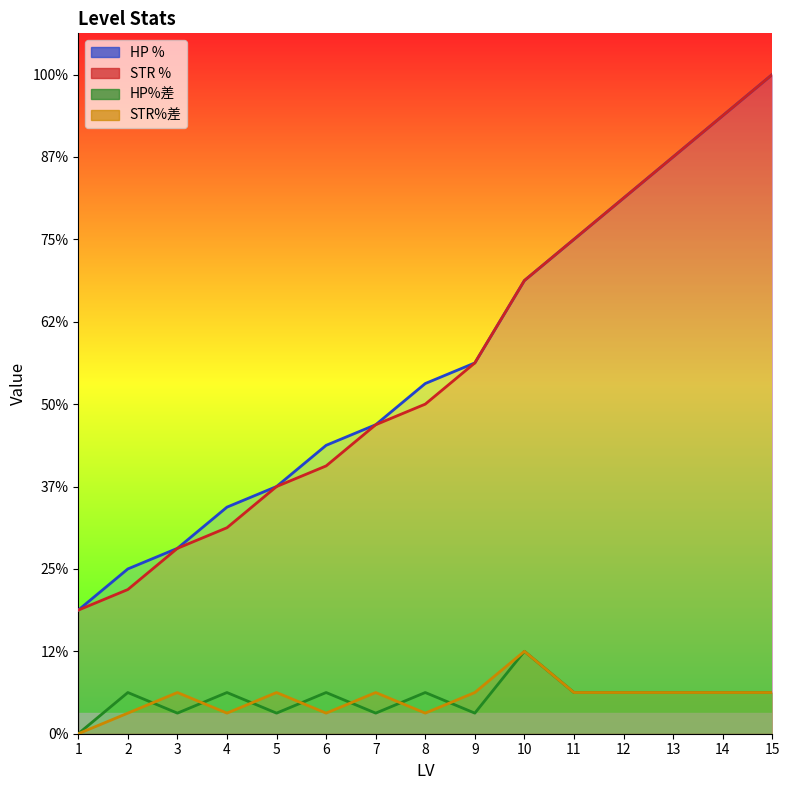

True or false: STR%差 and STR % intersect in this chart.

False